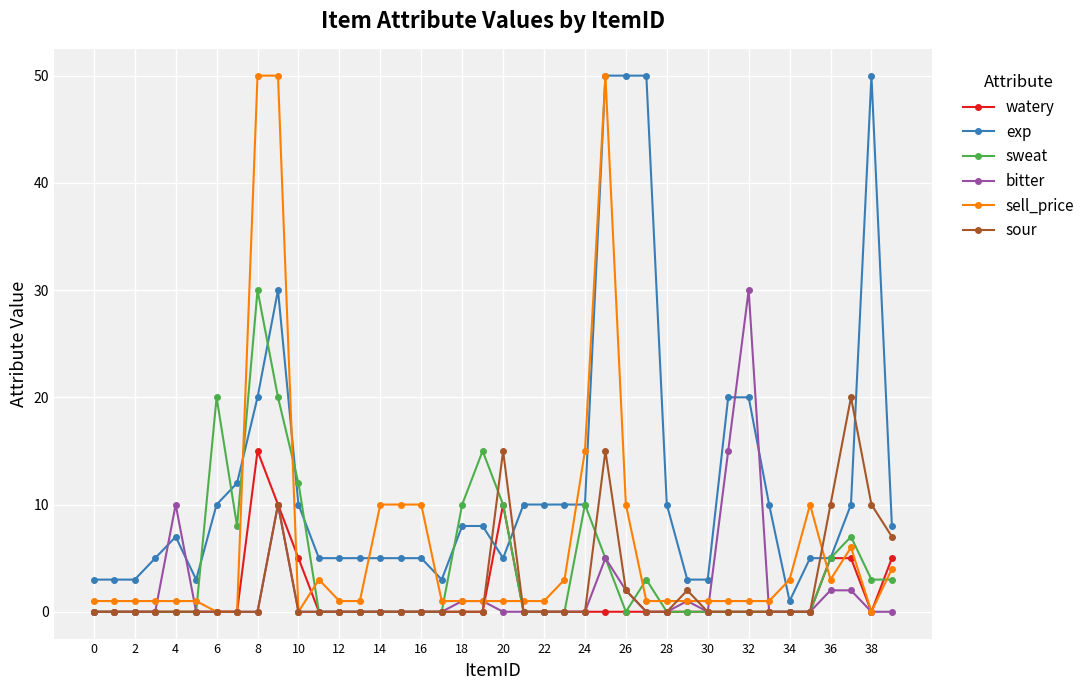

What is the value of the exp point at the 25th from the left?

10